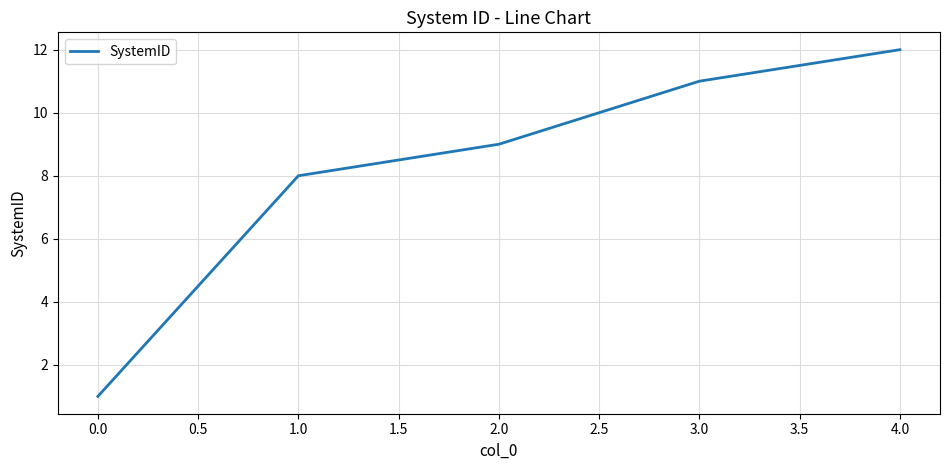

How many categories are shown in the chart?

5